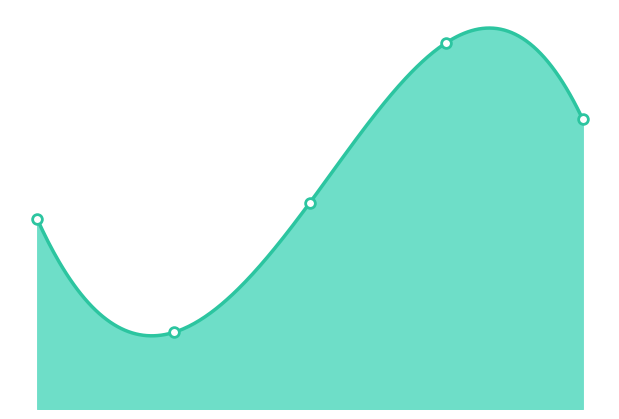

What is the change in value from 2016-01-19 to 2016-08-01?

+53